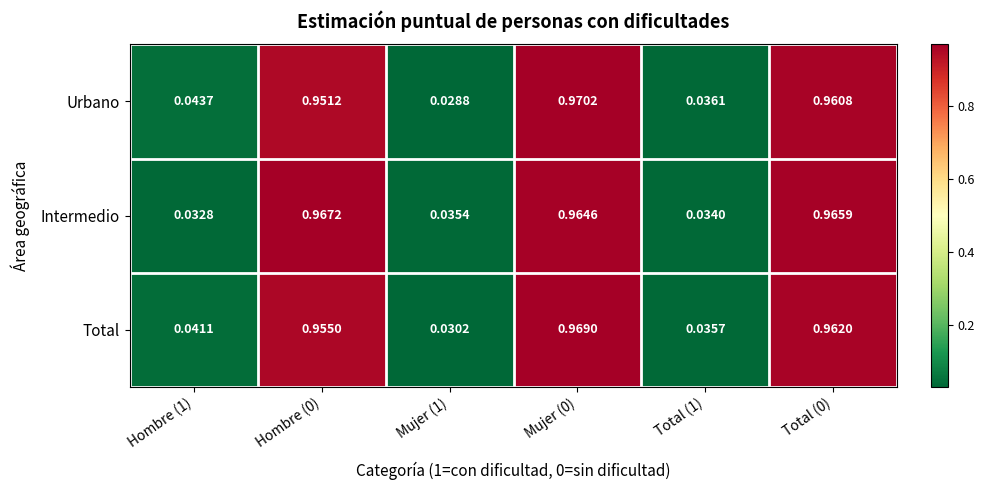

At Total (0), list the series in order from smallest to largest.

Urbano, Total, Intermedio